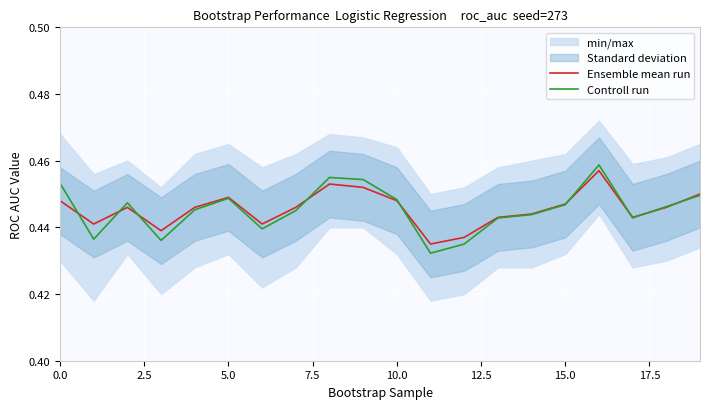

How many lines are shown in the chart?

2